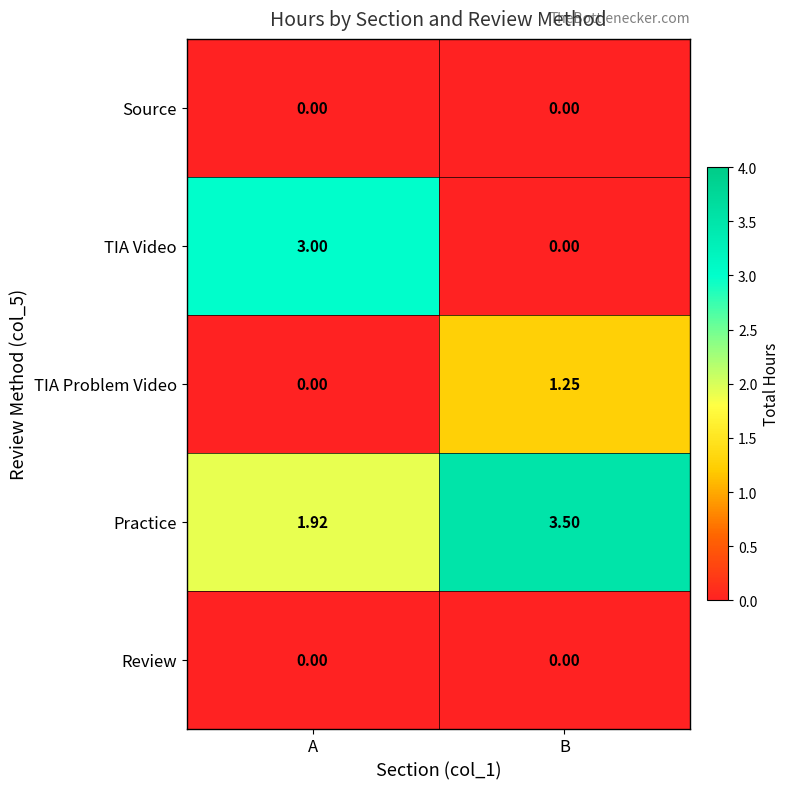

List the labels in order of TIA Problem Video value, smallest first.

A, B